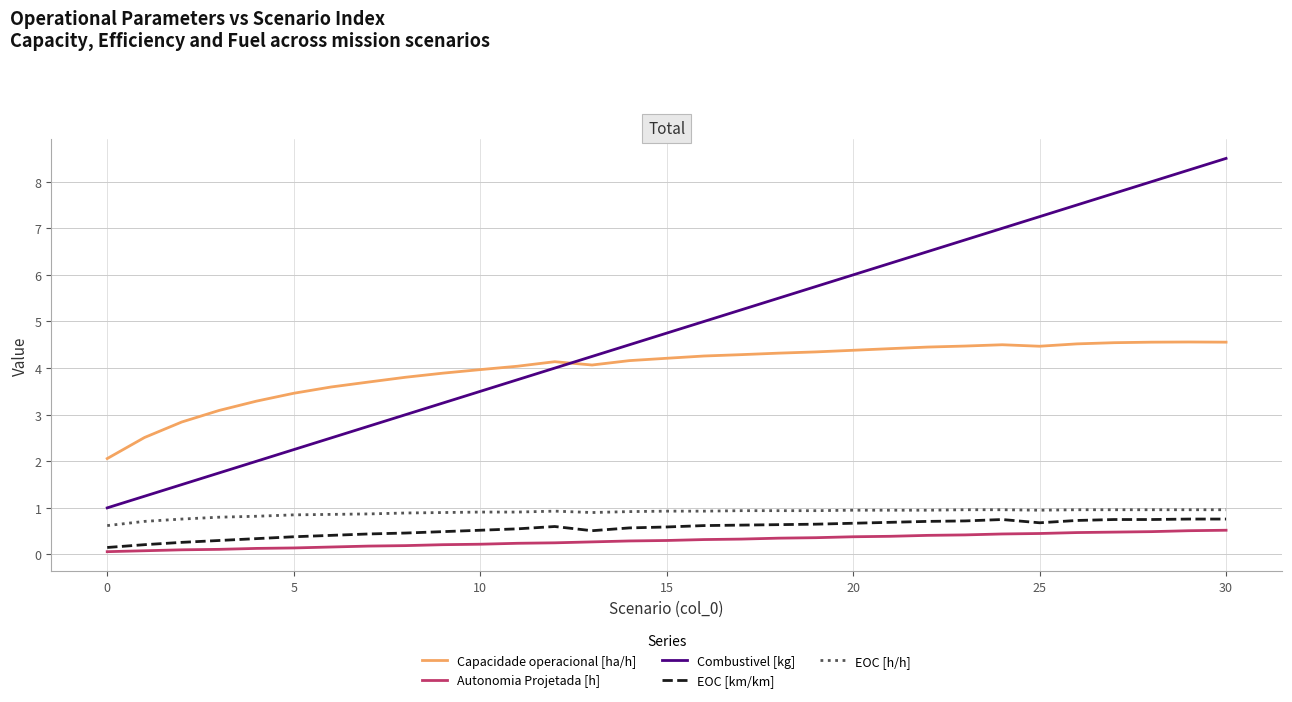

Which series has the widest spread of values?

Combustivel [kg]